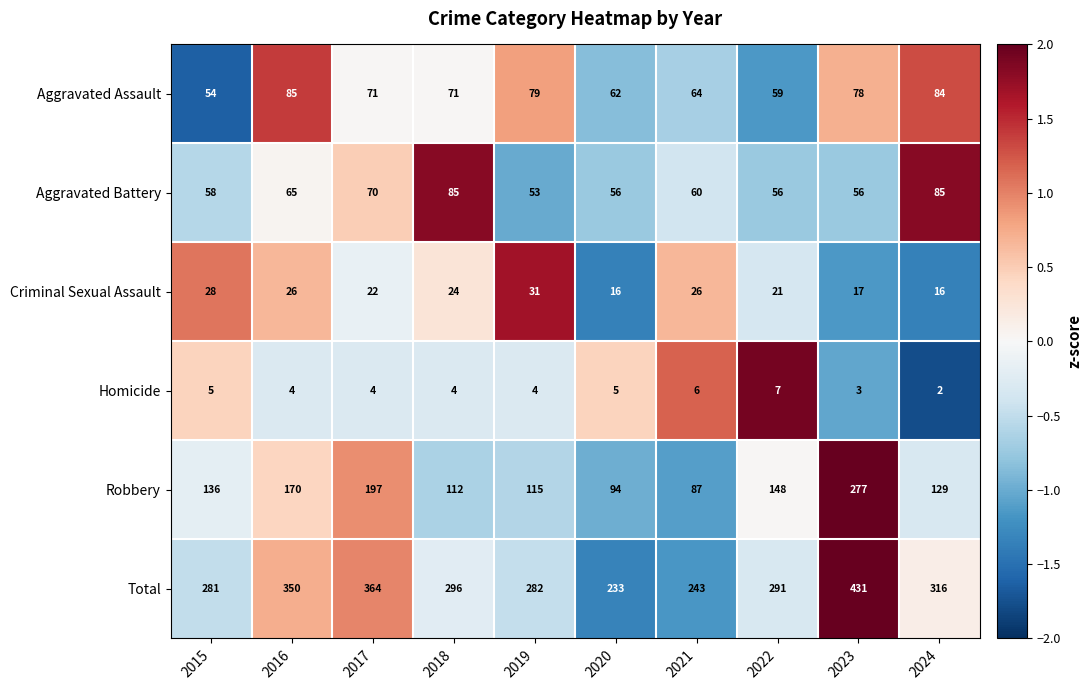

At which category is the sum across all series the highest?

2023